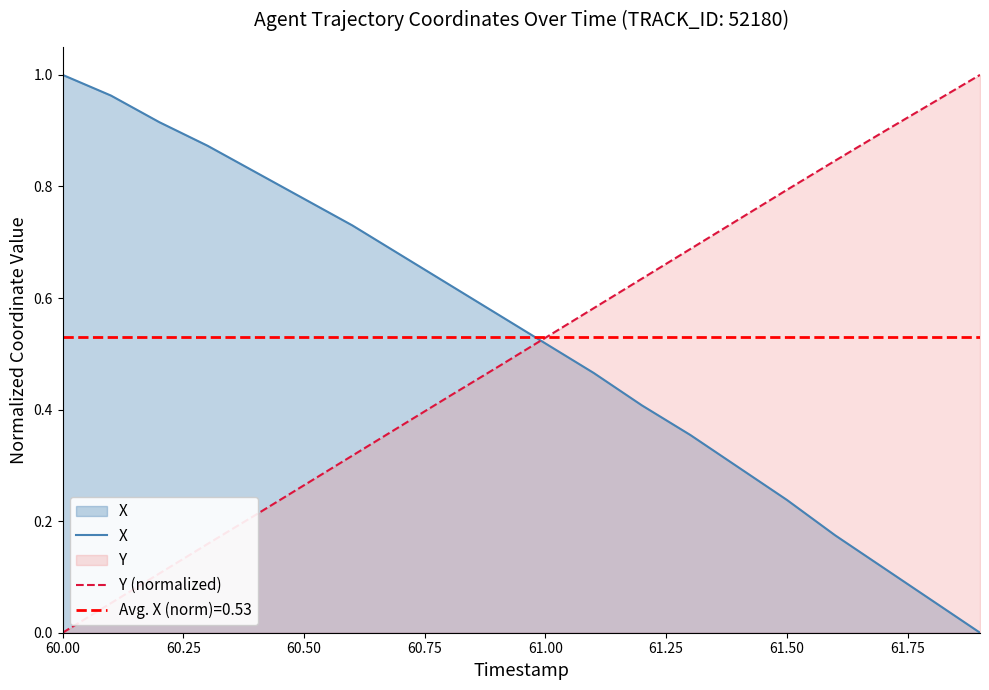

How many times do X and Y (normalized) cross each other?

1